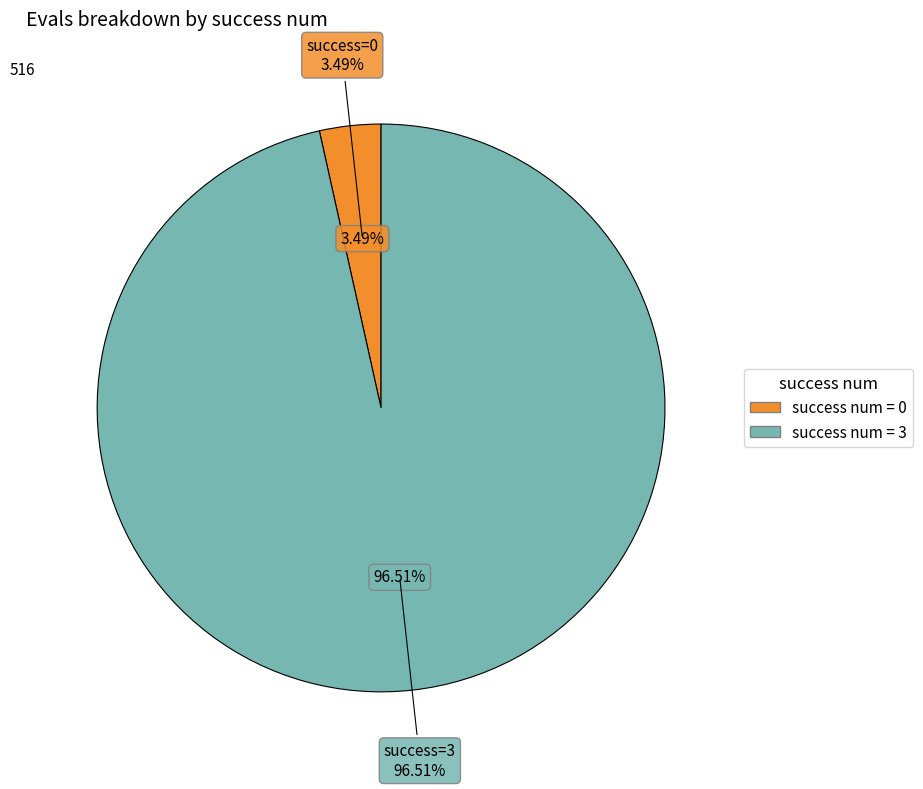

True or false: 3 accounts for 99% of the total.

False